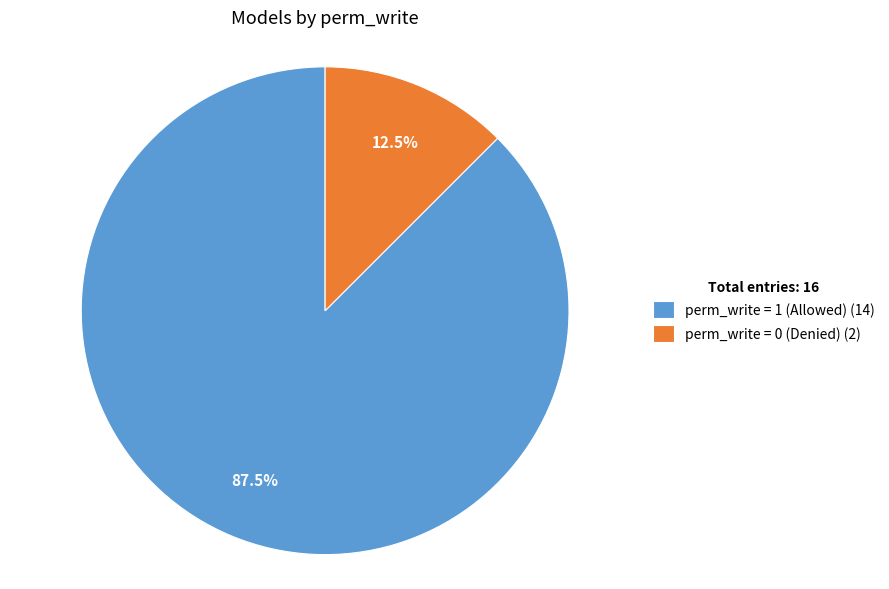

Which slice is the largest?

perm_write = 1 (Allowed) (14)